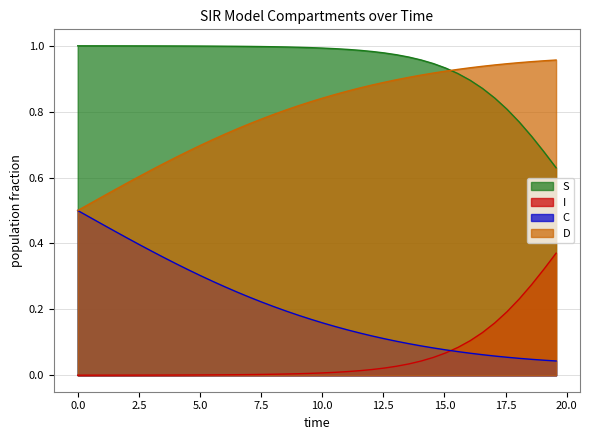

What is the difference between the maximum and minimum values in the S series?

0.4